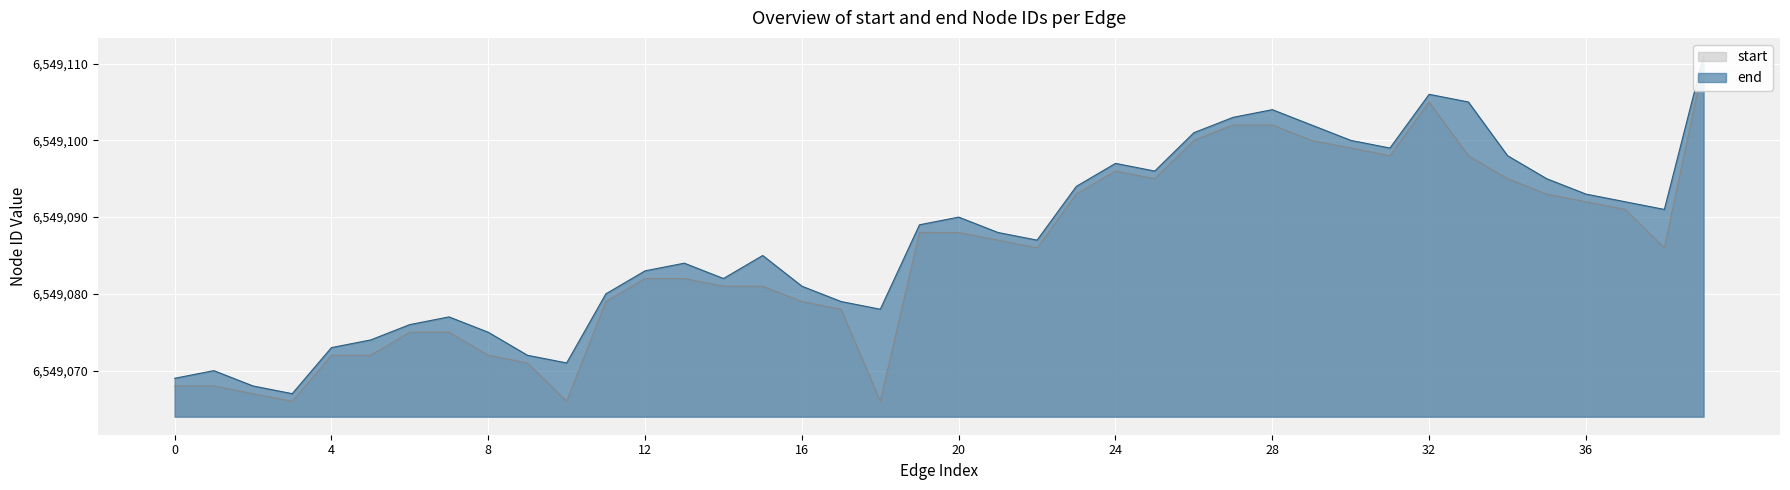

Between 18 and 37, which is larger?

37